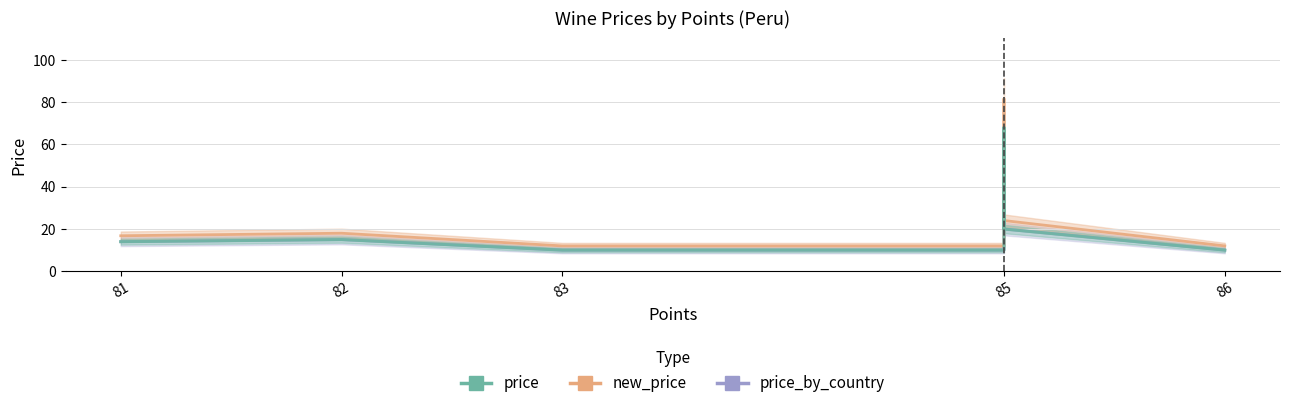

What position from the left is 86?

5